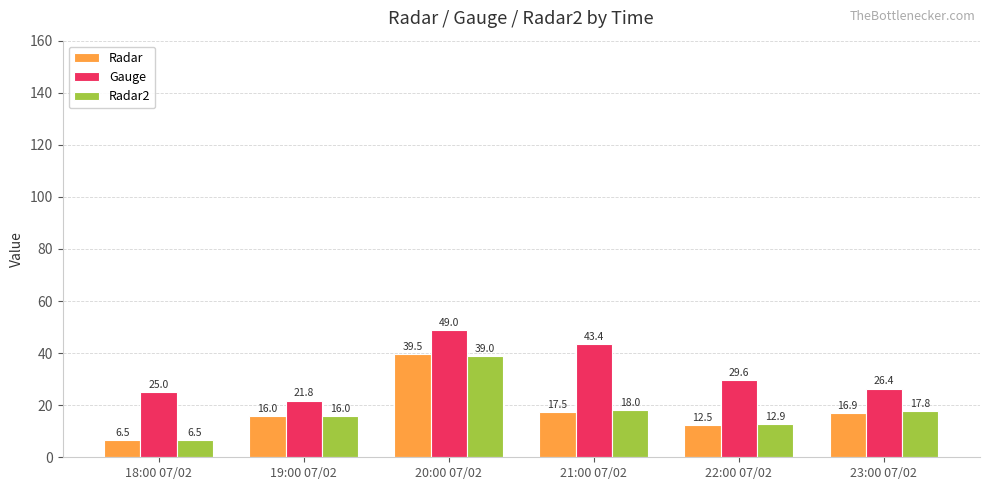

Which series has the widest spread of values?

Radar